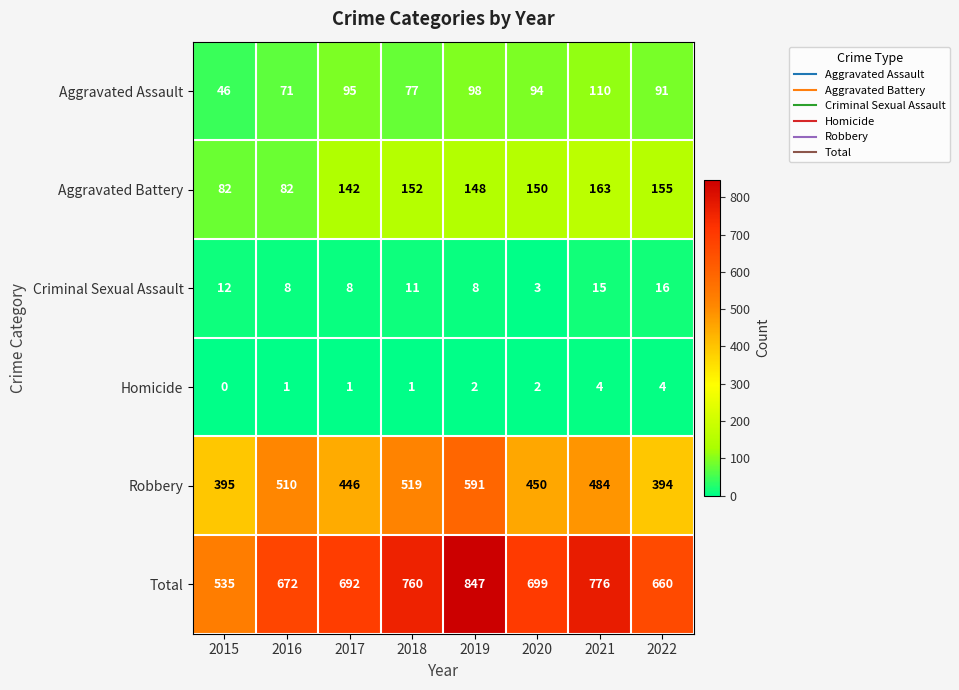

List the series in order of their peak value, highest first.

Total, Robbery, Aggravated Battery, Aggravated Assault, Criminal Sexual Assault, Homicide